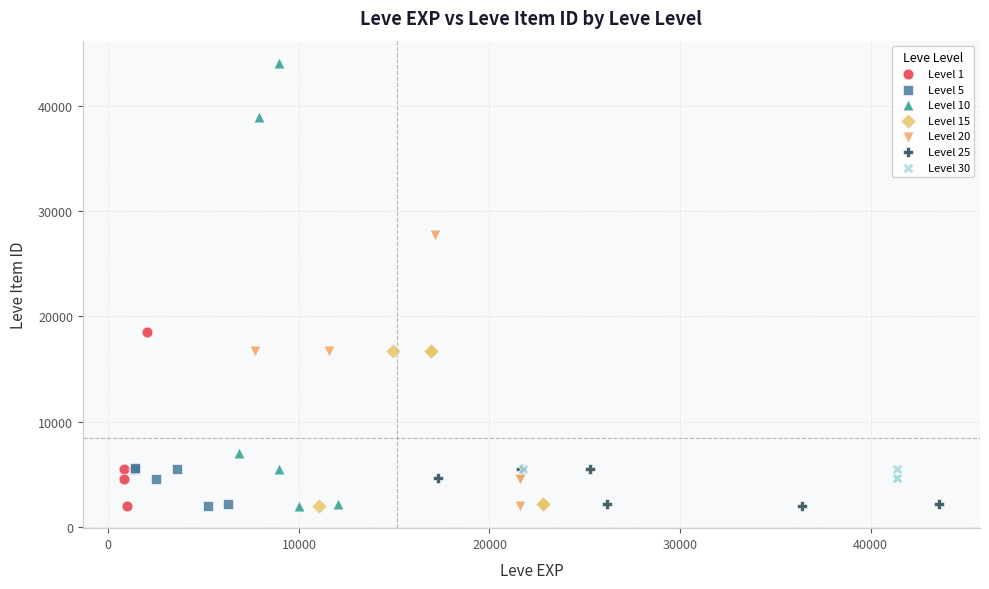

Which series contains the highest Y value?

Level 10